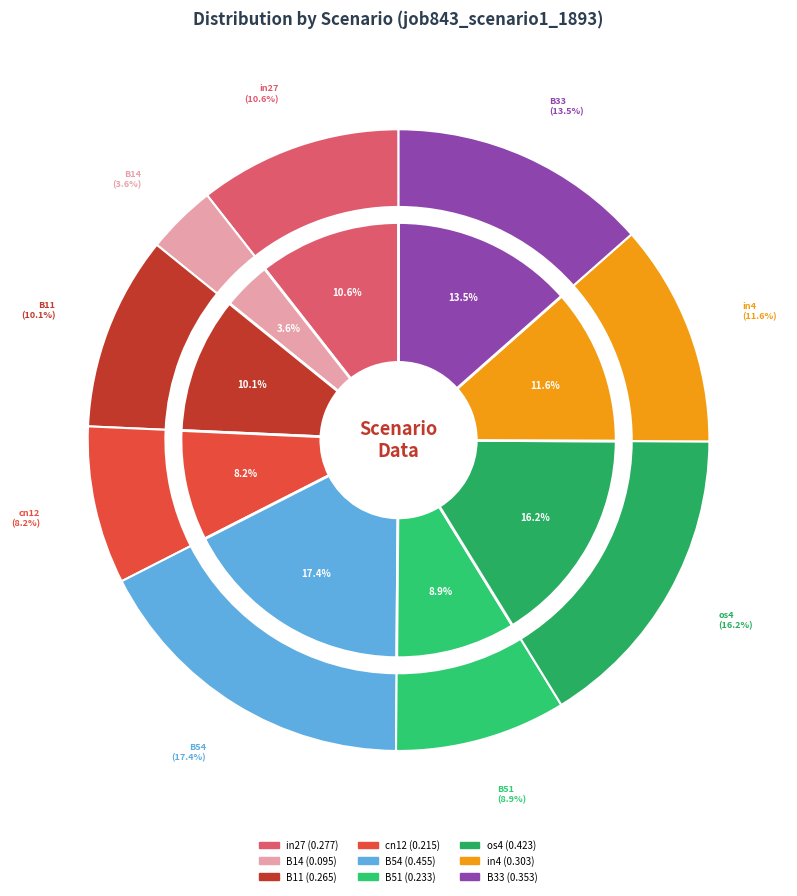

The os4 slice represents 16% of the pie. True or false?

True